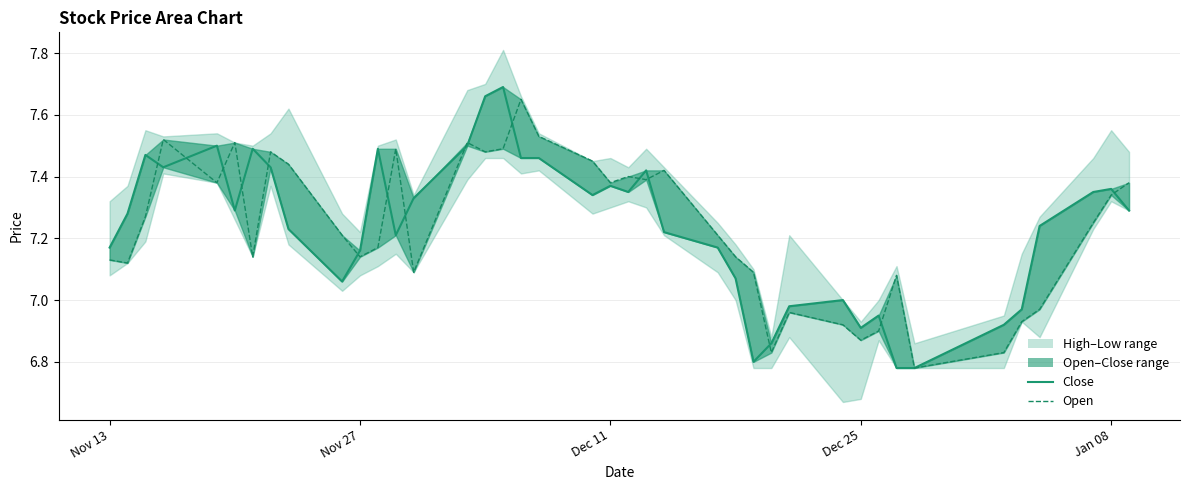

What is the highest value of the open series?

7.7